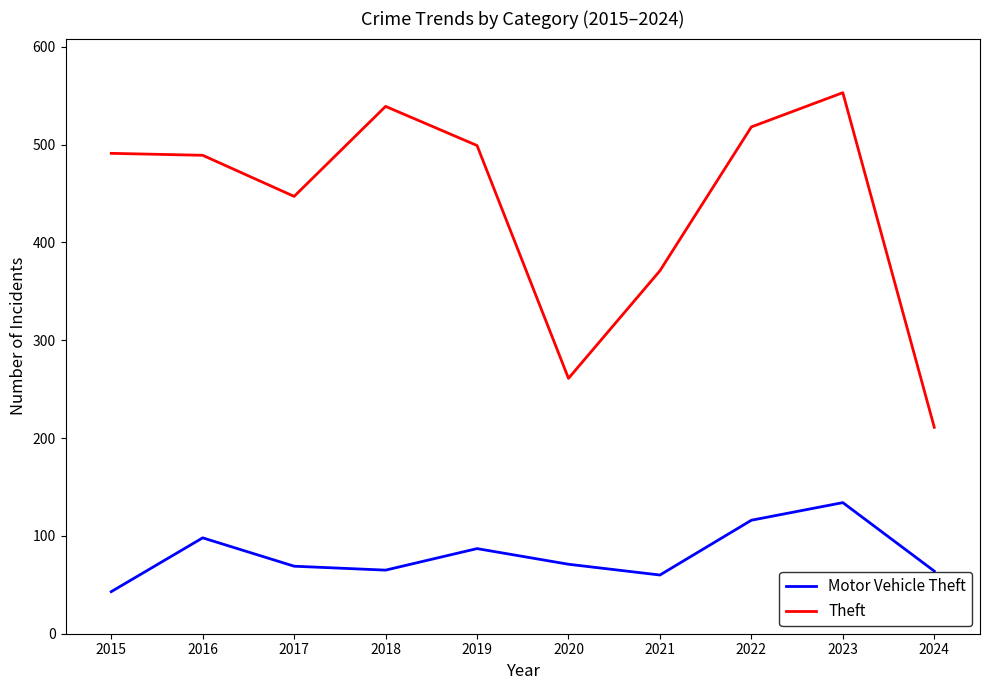

At which label does Motor Vehicle Theft reach its peak?

2023